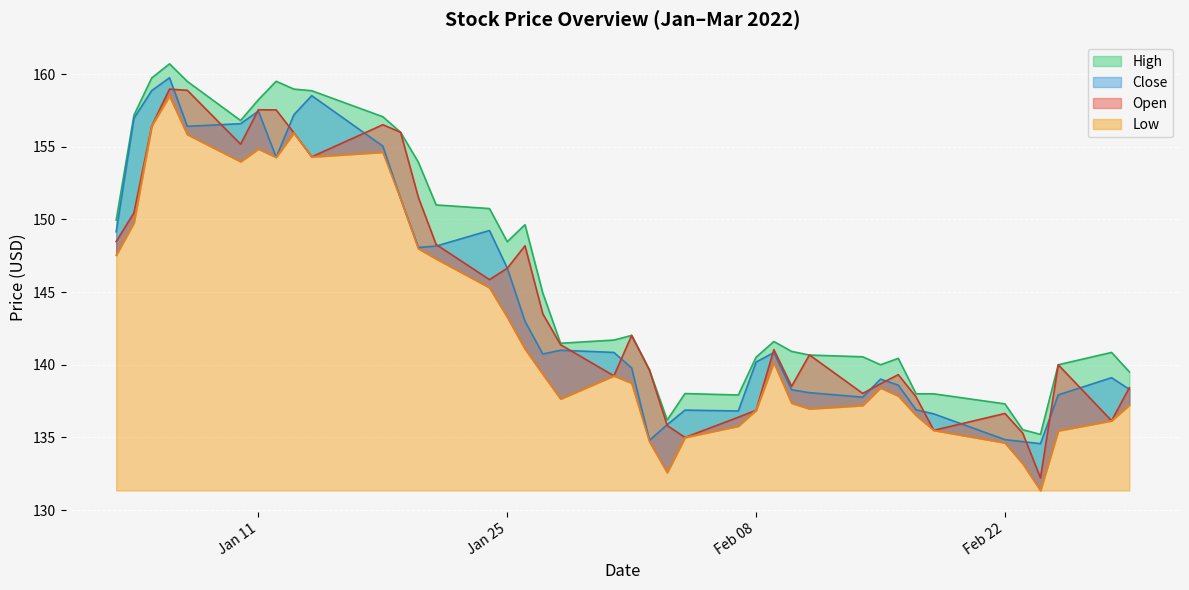

The Close series shows 57.8 at 2022-02-18. True or false?

False